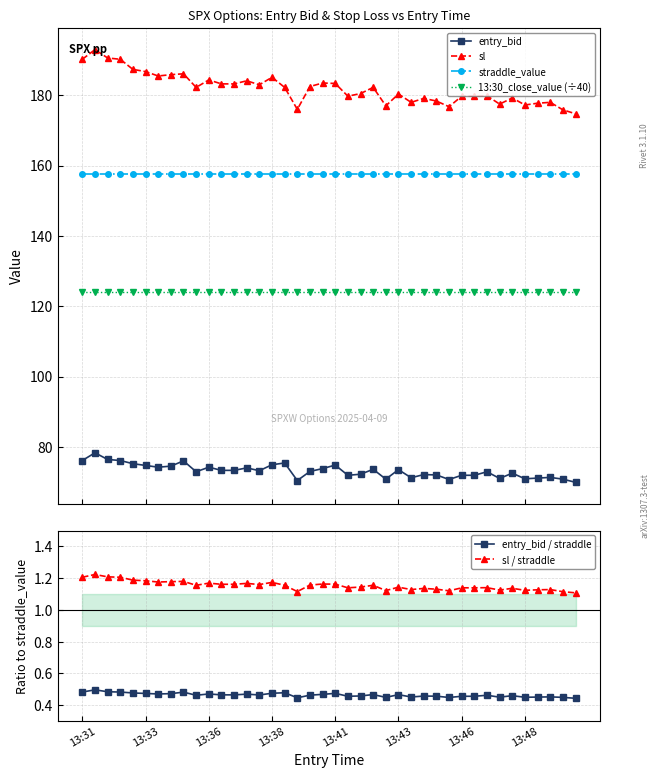

Which series has the largest total across all categories?

sl